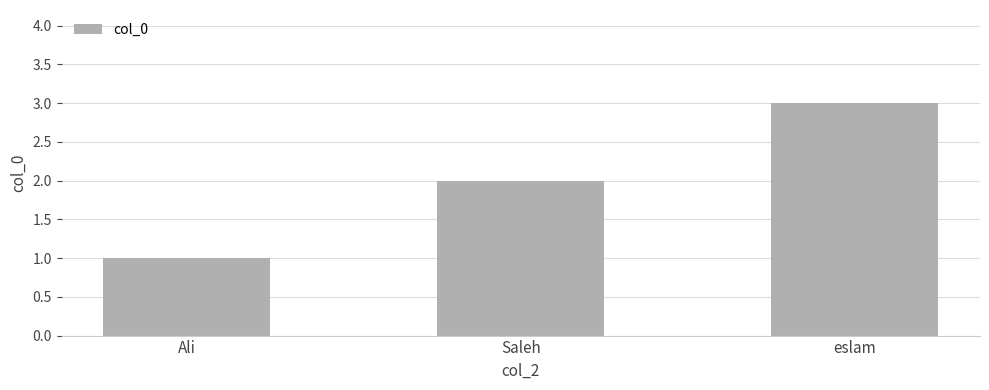

Rank the categories by value from highest to lowest.

eslam, Saleh, Ali